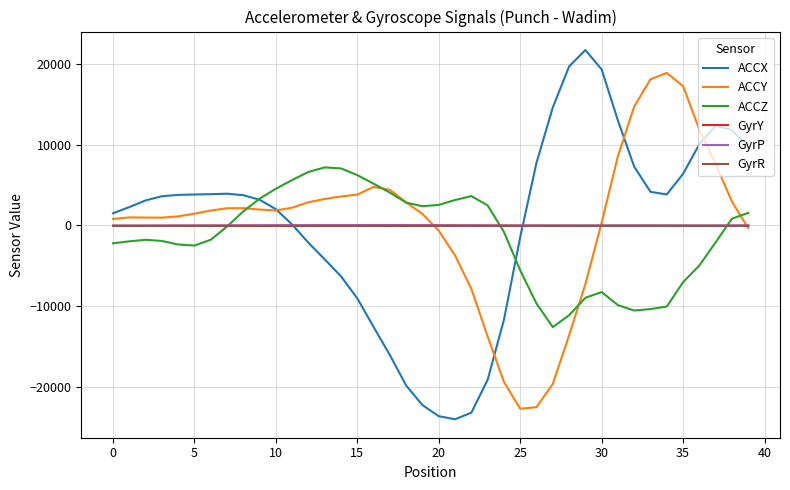

What is the minimum value shown in the chart?

-24056.0